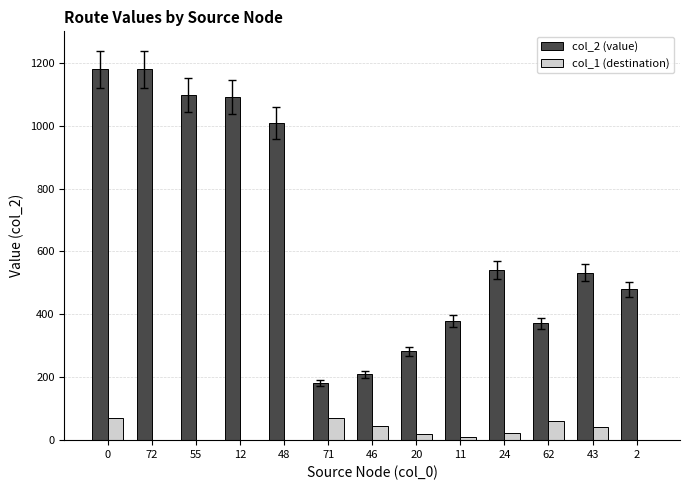

Is the value of col_1 (destination) at 12 greater than the value of col_2 (value) at 12?

No